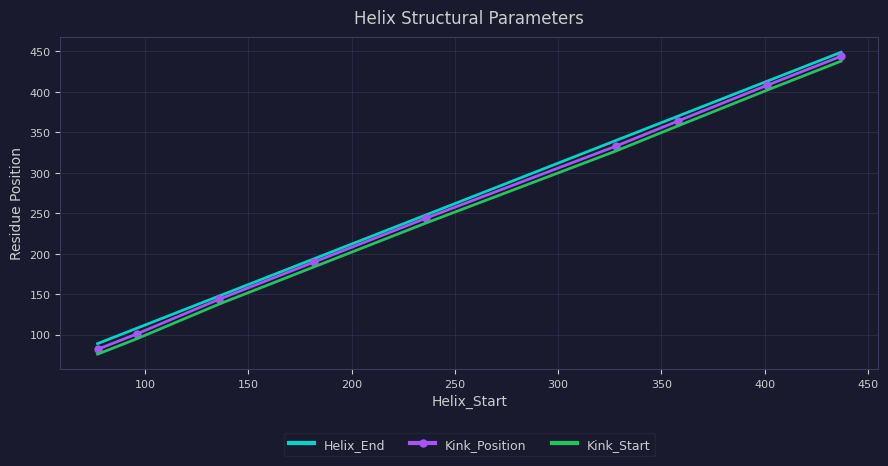

True or false: Kink_Start and Helix_End intersect in this chart.

False